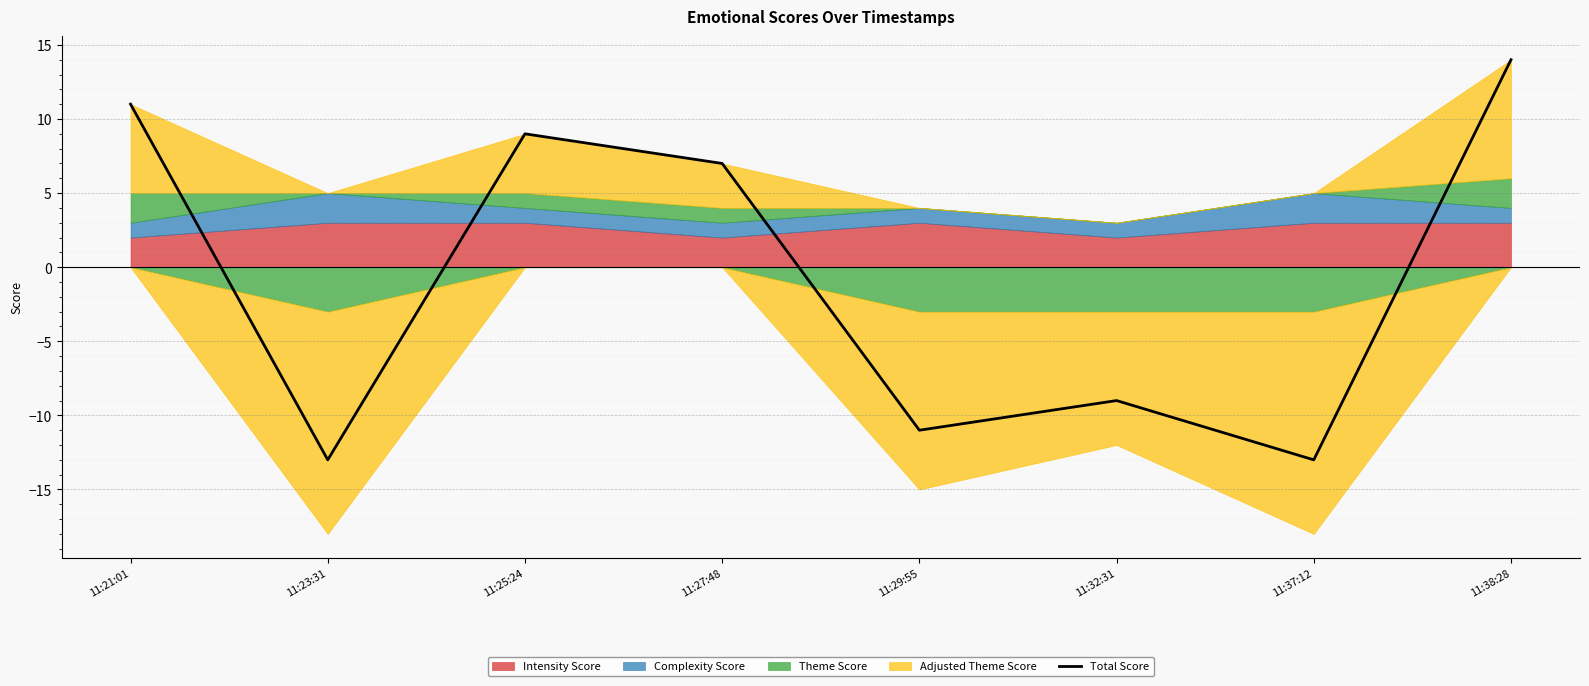

What is the lowest value of the Total Score series?

-13